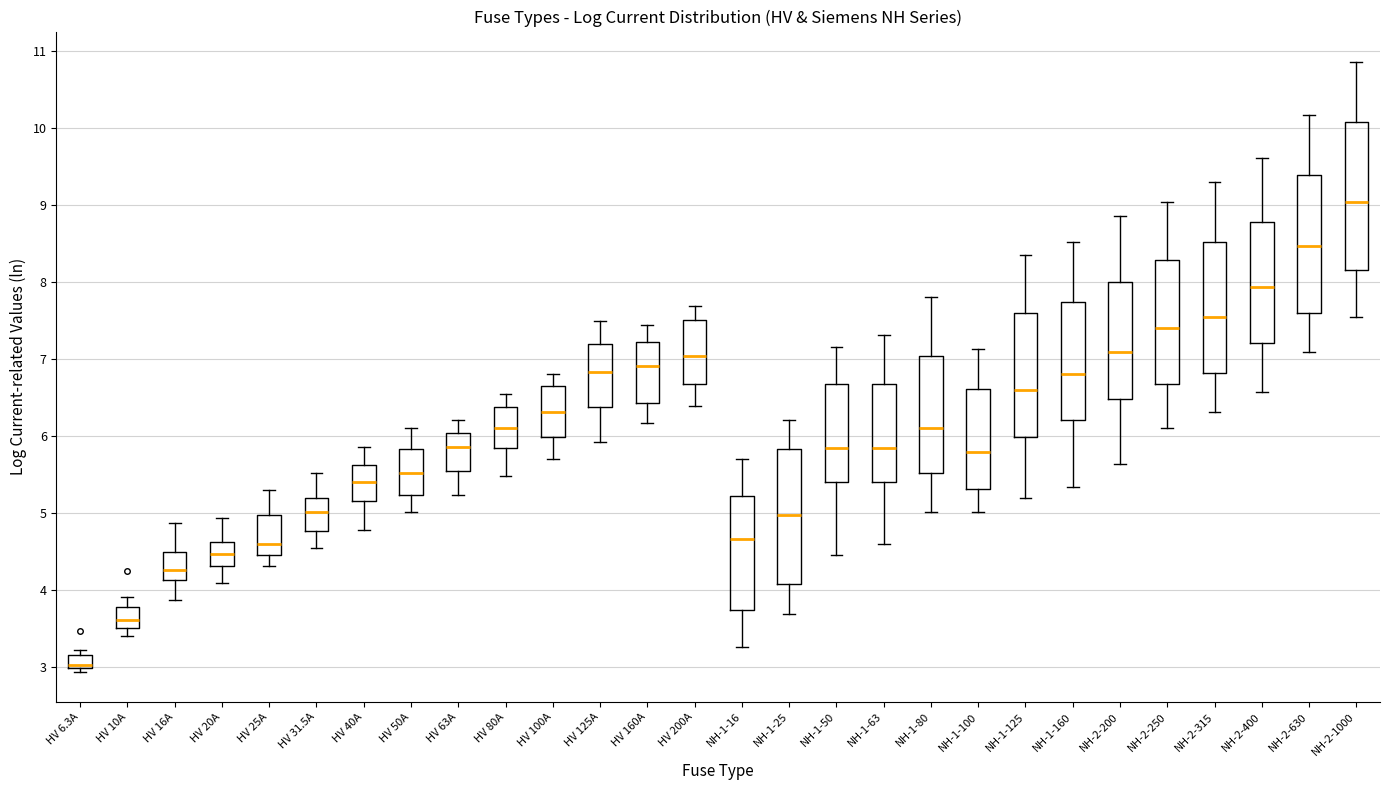

Reading left to right, transcribe this box plot: for each box, give where its median line is, the range the box spans, and where its two whiskers end, as read against the y-axis. The values are not printed on the chart, so give them approximately, as read against the axis.

HV 6.3A: median 3.0 (just above the box's lower edge), box 3.0 to 3.2, whiskers 2.9 to 3.2 (just above the box's upper edge)
HV 10A: median 3.6, box 3.5 to 3.8, whiskers 3.4 to 3.9
HV 16A: median 4.3, box 4.1 to 4.5, whiskers 3.9 to 4.9
HV 20A: median 4.5, box 4.3 to 4.6, whiskers 4.1 to 4.9
HV 25A: median 4.6, box 4.5 to 5.0, whiskers 4.3 to 5.3
HV 31.5A: median 5.0, box 4.8 to 5.2, whiskers 4.6 to 5.5
HV 40A: median 5.4, box 5.2 to 5.6, whiskers 4.8 to 5.9
HV 50A: median 5.5, box 5.2 to 5.8, whiskers 5.0 to 6.1
HV 63A: median 5.9, box 5.5 to 6.0, whiskers 5.2 to 6.2
HV 80A: median 6.1, box 5.8 to 6.4, whiskers 5.5 to 6.6
HV 100A: median 6.3, box 6.0 to 6.6, whiskers 5.7 to 6.8
HV 125A: median 6.8, box 6.4 to 7.2, whiskers 5.9 to 7.5
HV 160A: median 6.9, box 6.4 to 7.2, whiskers 6.2 to 7.4
HV 200A: median 7.0, box 6.7 to 7.5, whiskers 6.4 to 7.7
NH-1-16: median 4.7, box 3.7 to 5.2, whiskers 3.3 to 5.7
NH-1-25: median 5.0, box 4.1 to 5.8, whiskers 3.7 to 6.2
NH-1-50: median 5.8, box 5.4 to 6.7, whiskers 4.5 to 7.2
NH-1-63: median 5.8, box 5.4 to 6.7, whiskers 4.6 to 7.3
NH-1-80: median 6.1, box 5.5 to 7.0, whiskers 5.0 to 7.8
NH-1-100: median 5.8, box 5.3 to 6.6, whiskers 5.0 to 7.1
NH-1-125: median 6.6, box 6.0 to 7.6, whiskers 5.2 to 8.4
NH-1-160: median 6.8, box 6.2 to 7.7, whiskers 5.3 to 8.5
NH-2-200: median 7.1, box 6.5 to 8.0, whiskers 5.6 to 8.9
NH-2-250: median 7.4, box 6.7 to 8.3, whiskers 6.1 to 9.0
NH-2-315: median 7.5, box 6.8 to 8.5, whiskers 6.3 to 9.3
NH-2-400: median 7.9, box 7.2 to 8.8, whiskers 6.6 to 9.6
NH-2-630: median 8.5, box 7.6 to 9.4, whiskers 7.1 to 10.2
NH-2-1000: median 9.0, box 8.2 to 10.1, whiskers 7.5 to 10.9